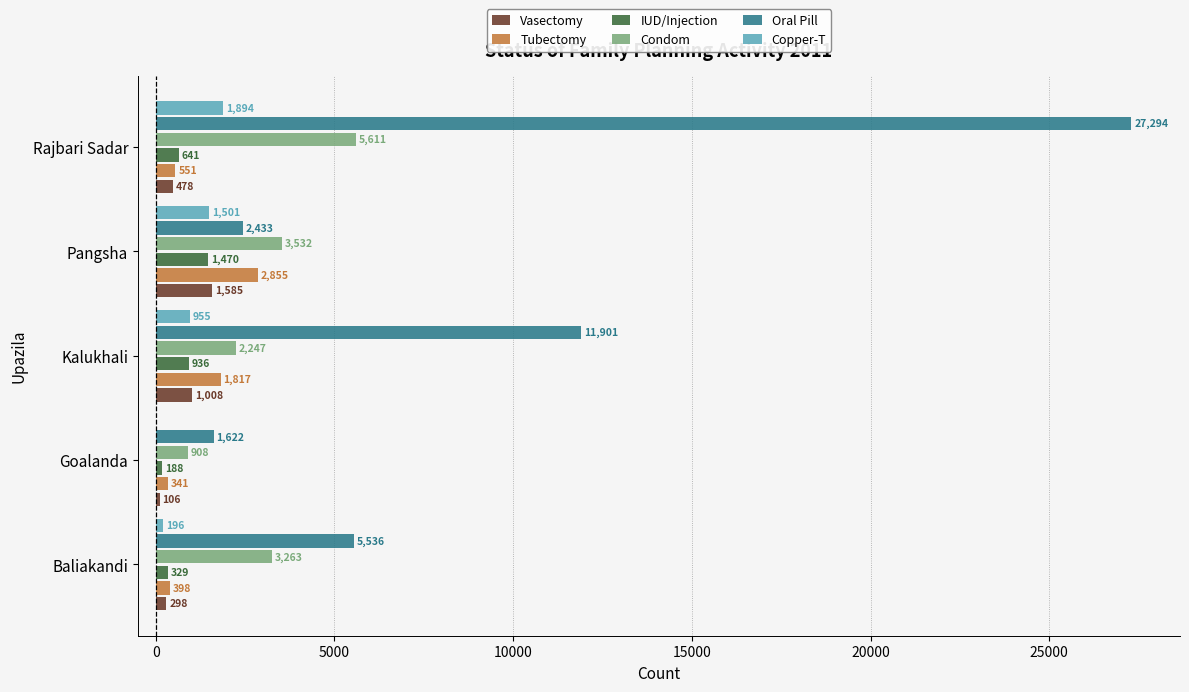

Which series changed the most between Pangsha and Rajbari Sadar?

Oral Pill